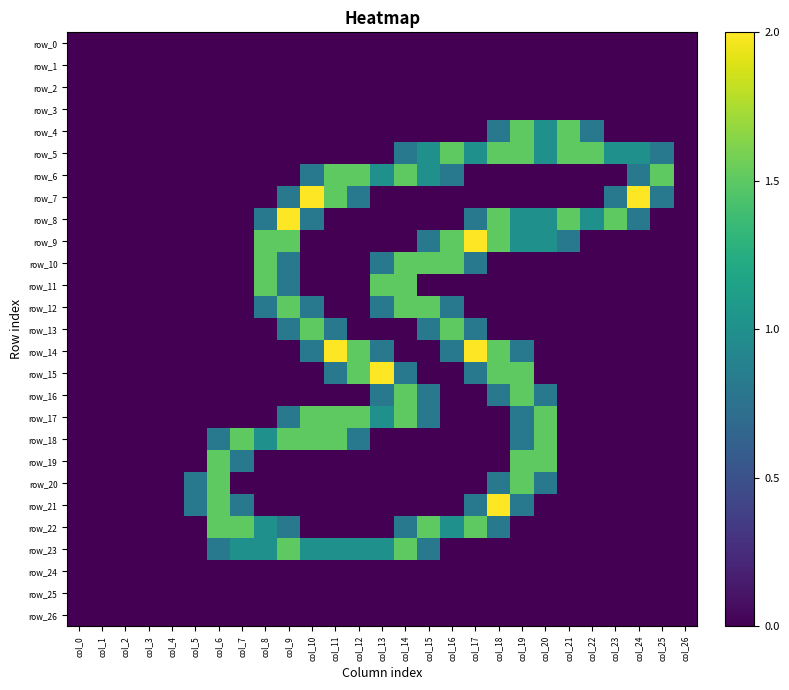

The row_22 series shows -0.7 at col_12. True or false?

False